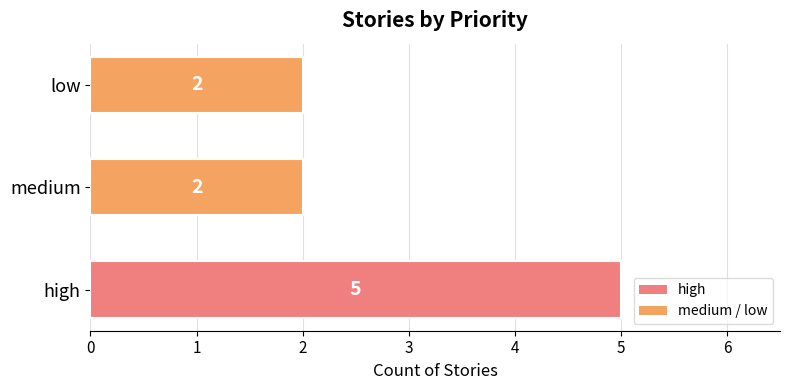

Reading top to bottom, what are all the values shown in this chart?

2	2	5